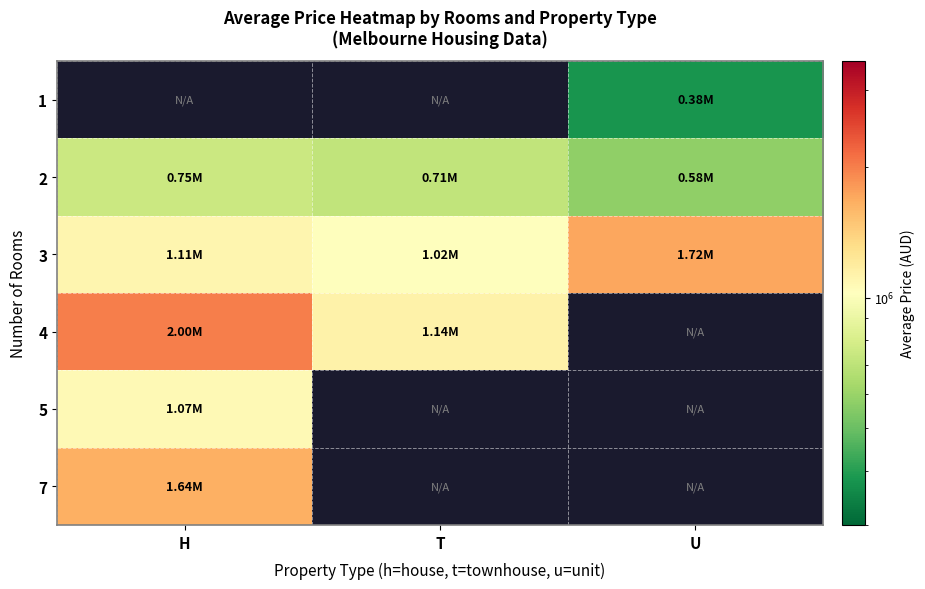

How many positive values does the 5 series have?

1